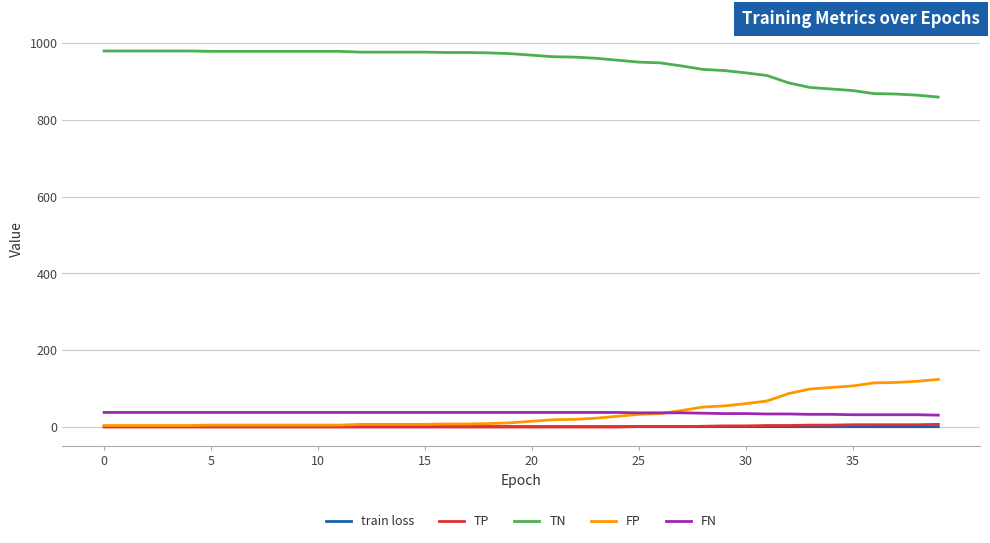

Count the number of data series in this chart.

5